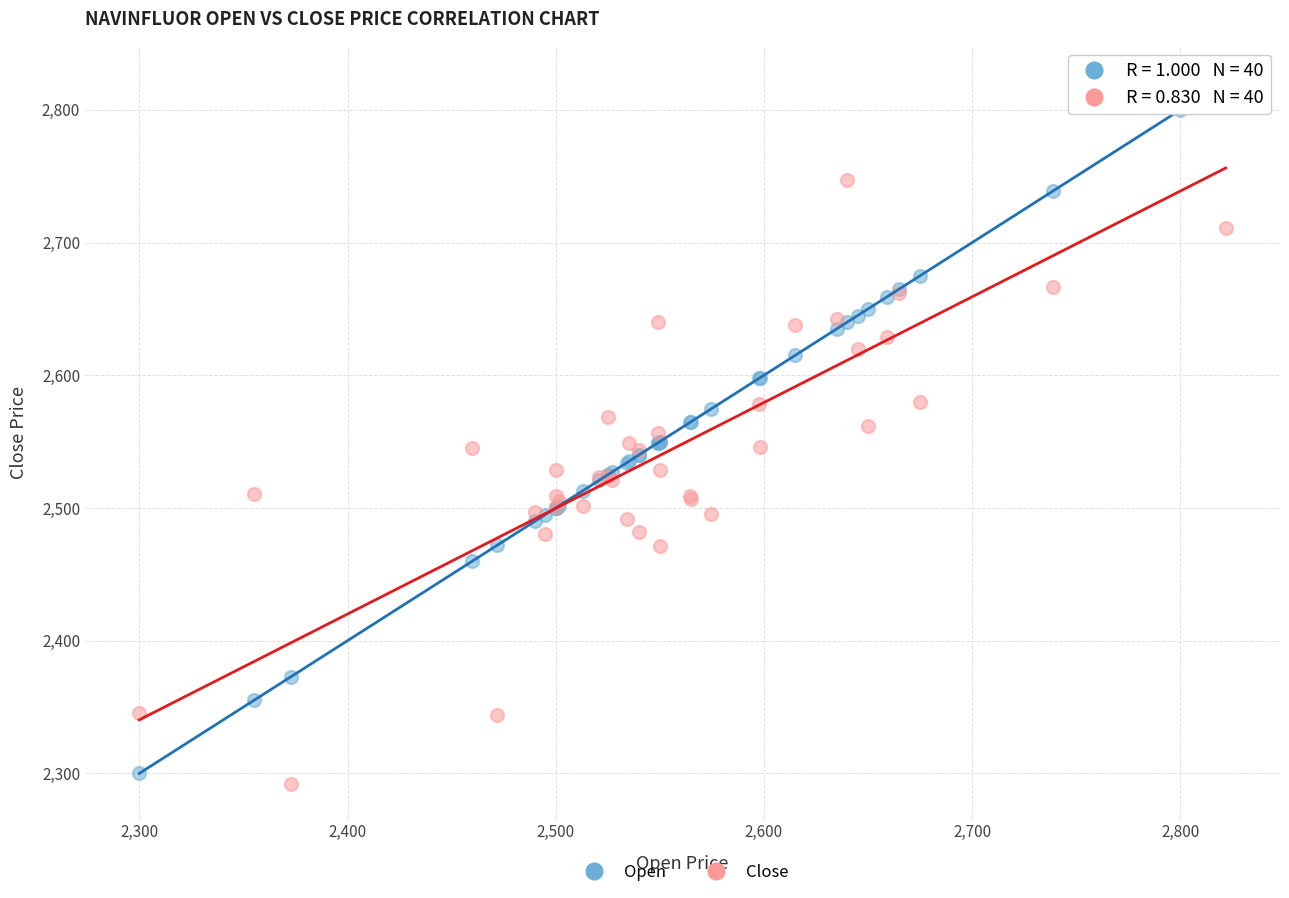

Which series reaches the minimum Y coordinate?

Close